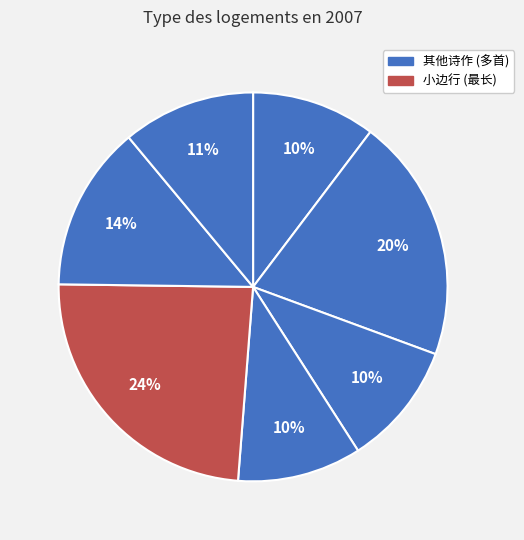

How many slices are in this pie chart?

7